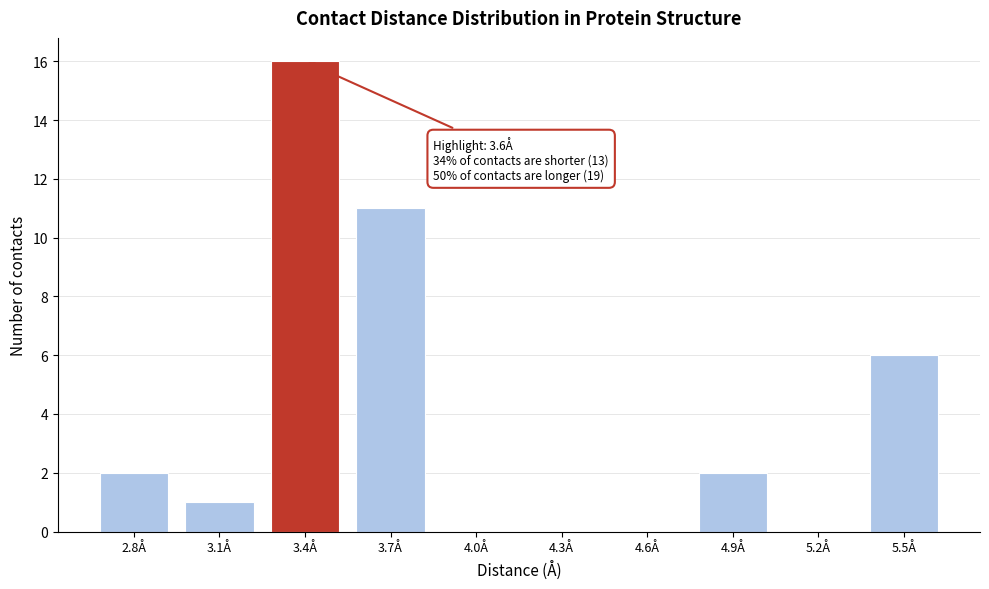

Reading left to right, list all the values displayed in this chart.

2.8Å=2	3.1Å=1	3.4Å=16	3.7Å=11	4.0Å=0	4.3Å=0	4.6Å=0	4.9Å=2	5.2Å=0	5.5Å=6